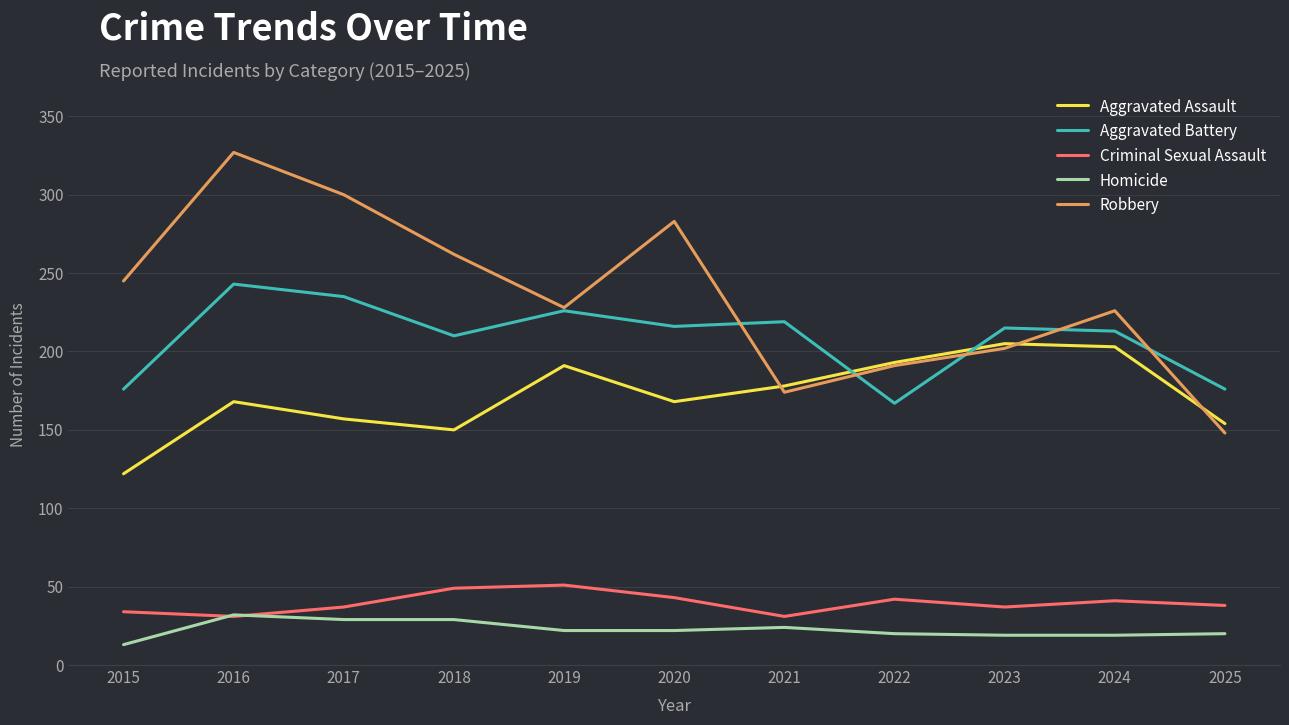

True or false: Criminal Sexual Assault and Robbery cross at least once.

False